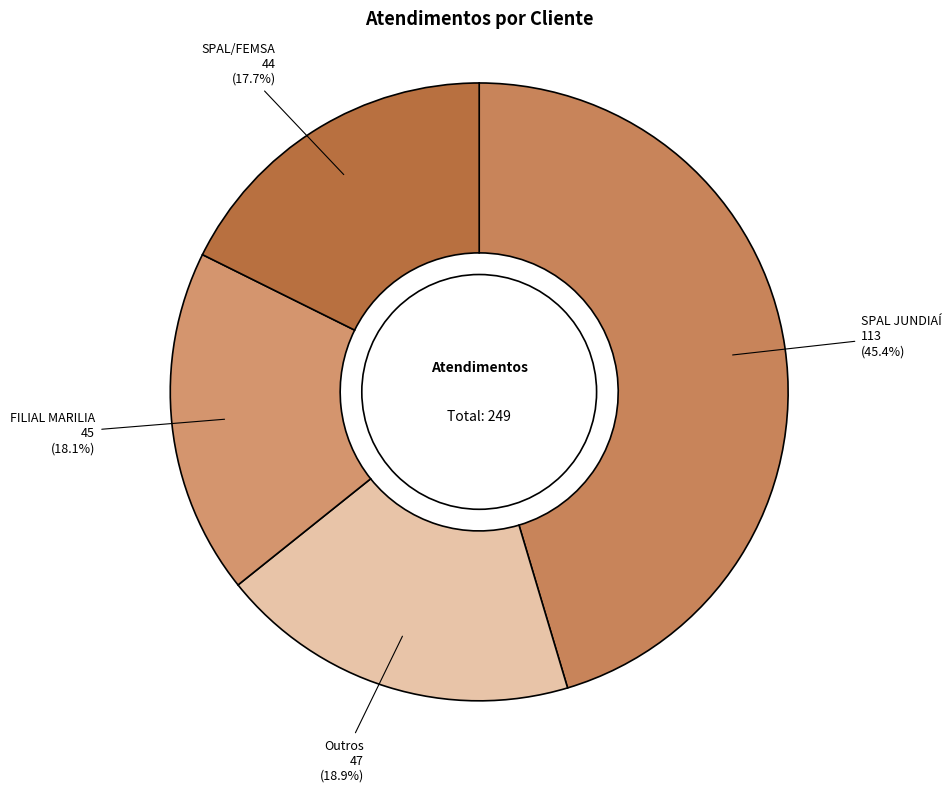

How many segments does this pie chart have?

4